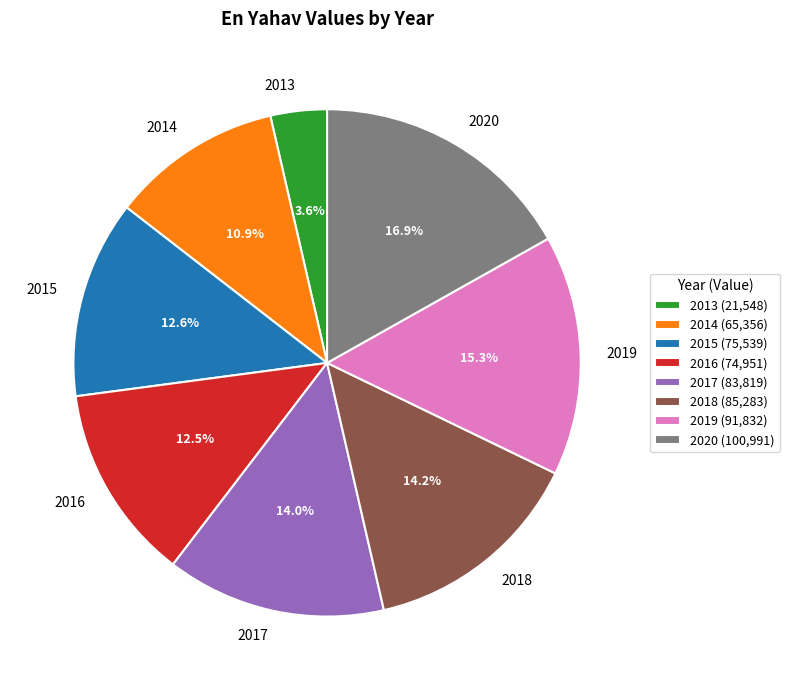

What is the largest slice in the pie chart?

2020